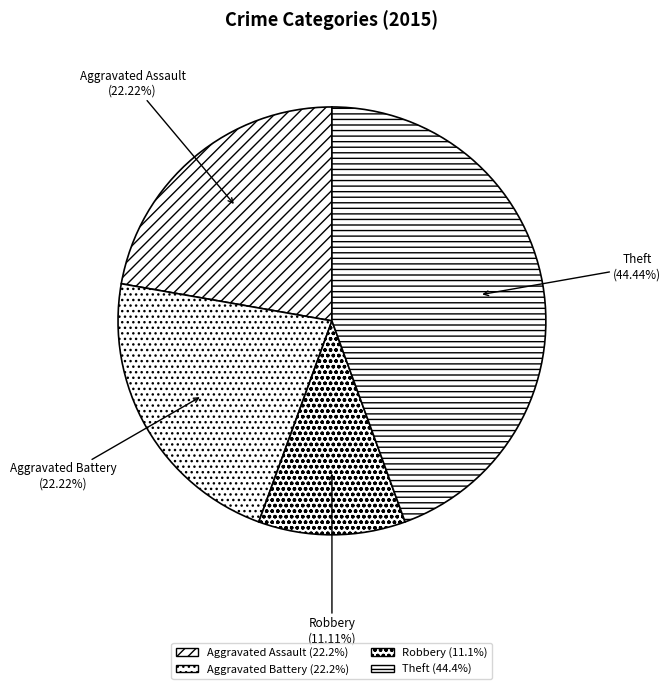

Is Robbery the majority of the pie?

No